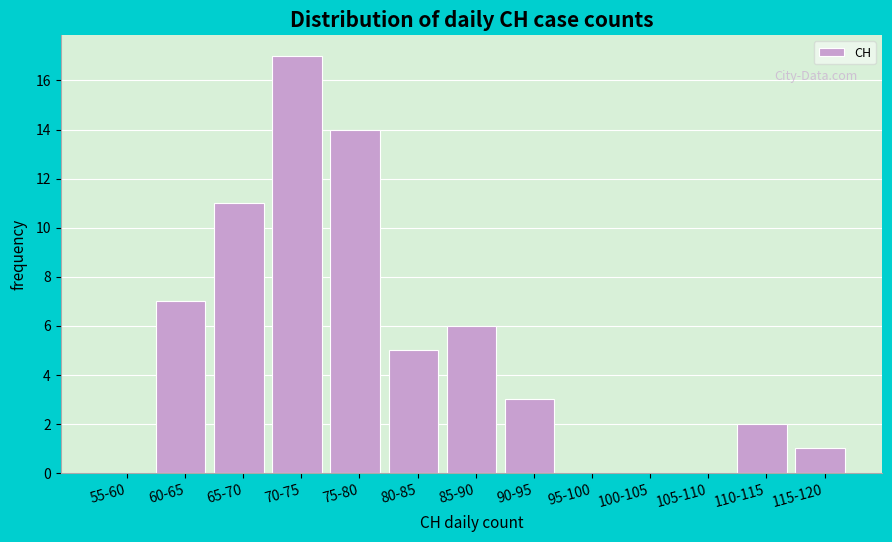

Reading left to right, transcribe all the data shown in this chart.

55-60=0	60-65=7	65-70=11	70-75=17	75-80=14	80-85=5	85-90=6	90-95=3	95-100=0	100-105=0	105-110=0	110-115=2	115-120=1